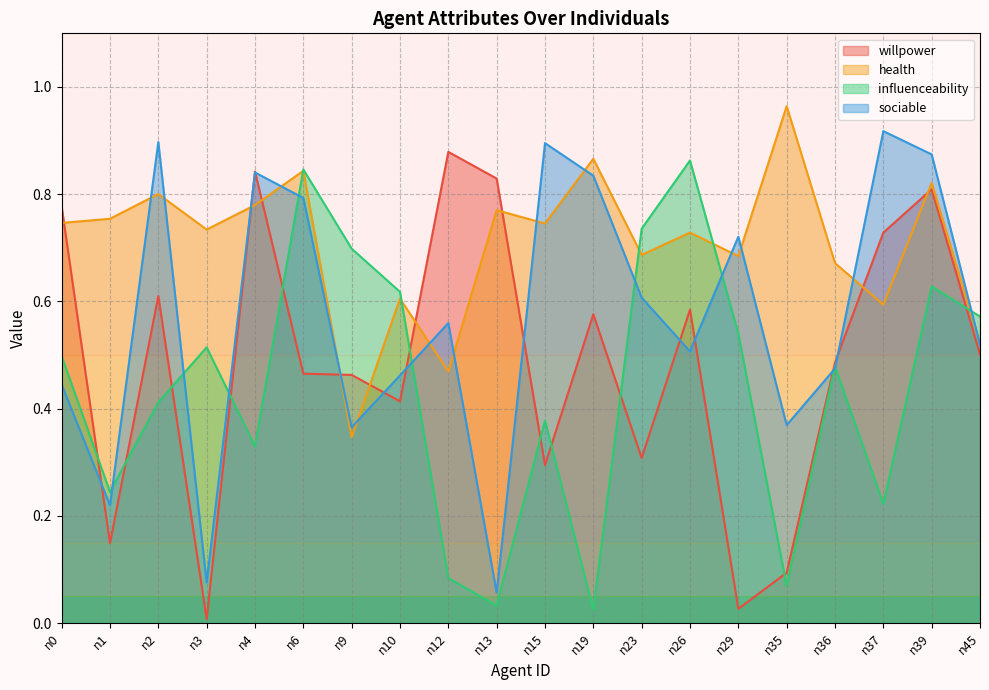

True or false: health has more than 1 interior local peaks.

True